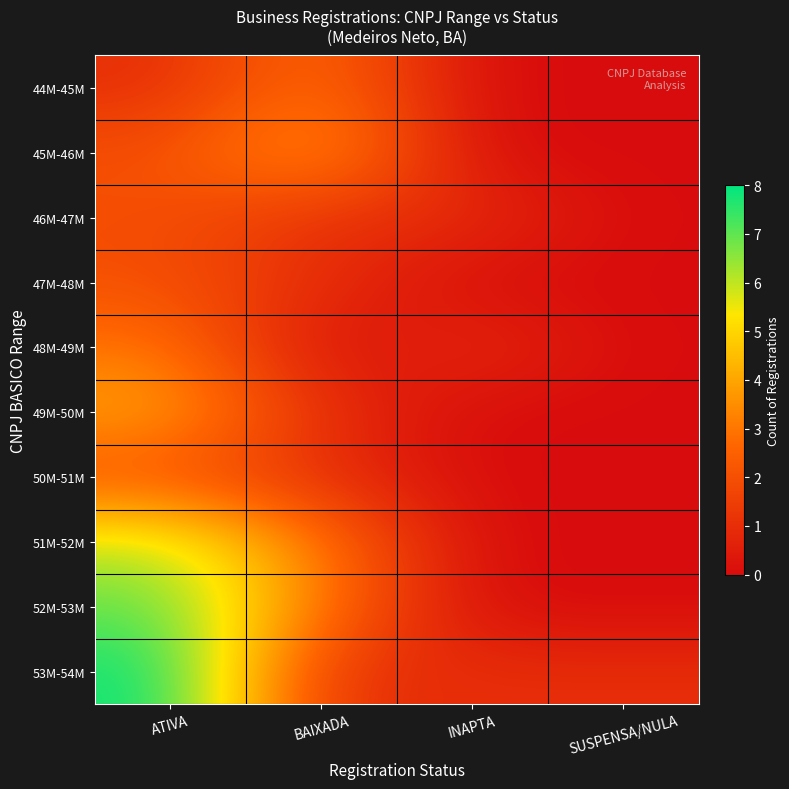

Reading right to left, what are all the values shown in this chart?

44M-45M: SUSPENSA/NULA=0	INAPTA=0	BAIXADA=3	ATIVA=1
45M-46M: SUSPENSA/NULA=0	INAPTA=0	BAIXADA=4	ATIVA=2
46M-47M: SUSPENSA/NULA=0	INAPTA=1	BAIXADA=1	ATIVA=2
47M-48M: SUSPENSA/NULA=0	INAPTA=0	BAIXADA=1	ATIVA=2
48M-49M: SUSPENSA/NULA=0	INAPTA=1	BAIXADA=0	ATIVA=3
49M-50M: SUSPENSA/NULA=0	INAPTA=0	BAIXADA=1	ATIVA=4
50M-51M: SUSPENSA/NULA=0	INAPTA=0	BAIXADA=1	ATIVA=2
51M-52M: SUSPENSA/NULA=0	INAPTA=0	BAIXADA=3	ATIVA=6
52M-53M: SUSPENSA/NULA=0	INAPTA=0	BAIXADA=3	ATIVA=7
53M-54M: SUSPENSA/NULA=1	INAPTA=1	BAIXADA=1	ATIVA=8